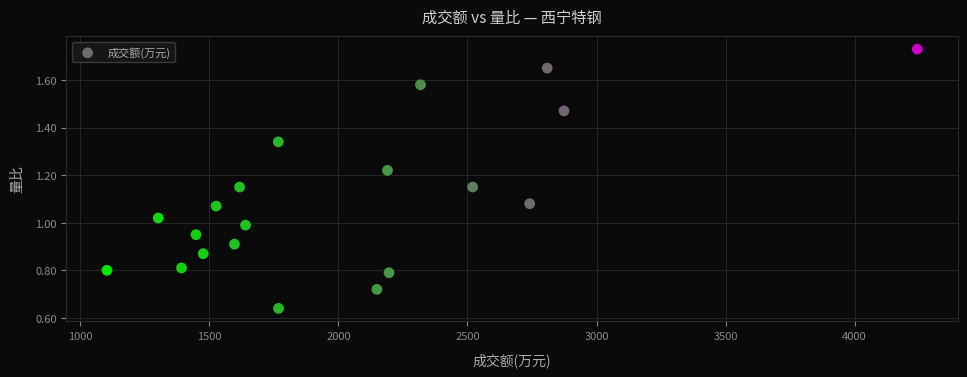

What is the range of X values (max minus min)?

3140.0